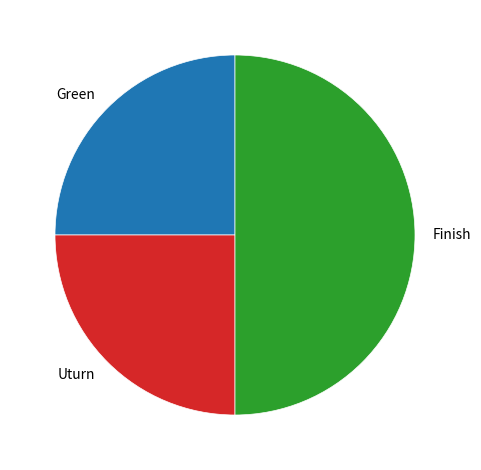

Approximately how many times larger is the value at Uturn compared to Finish?

0.5